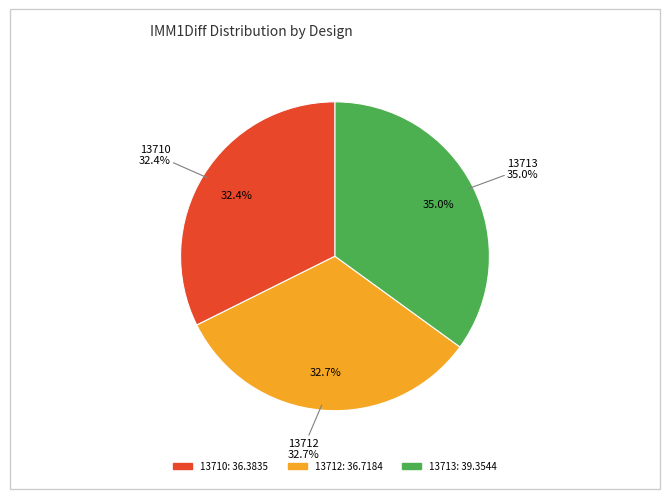

Count the number of slices in the pie.

3